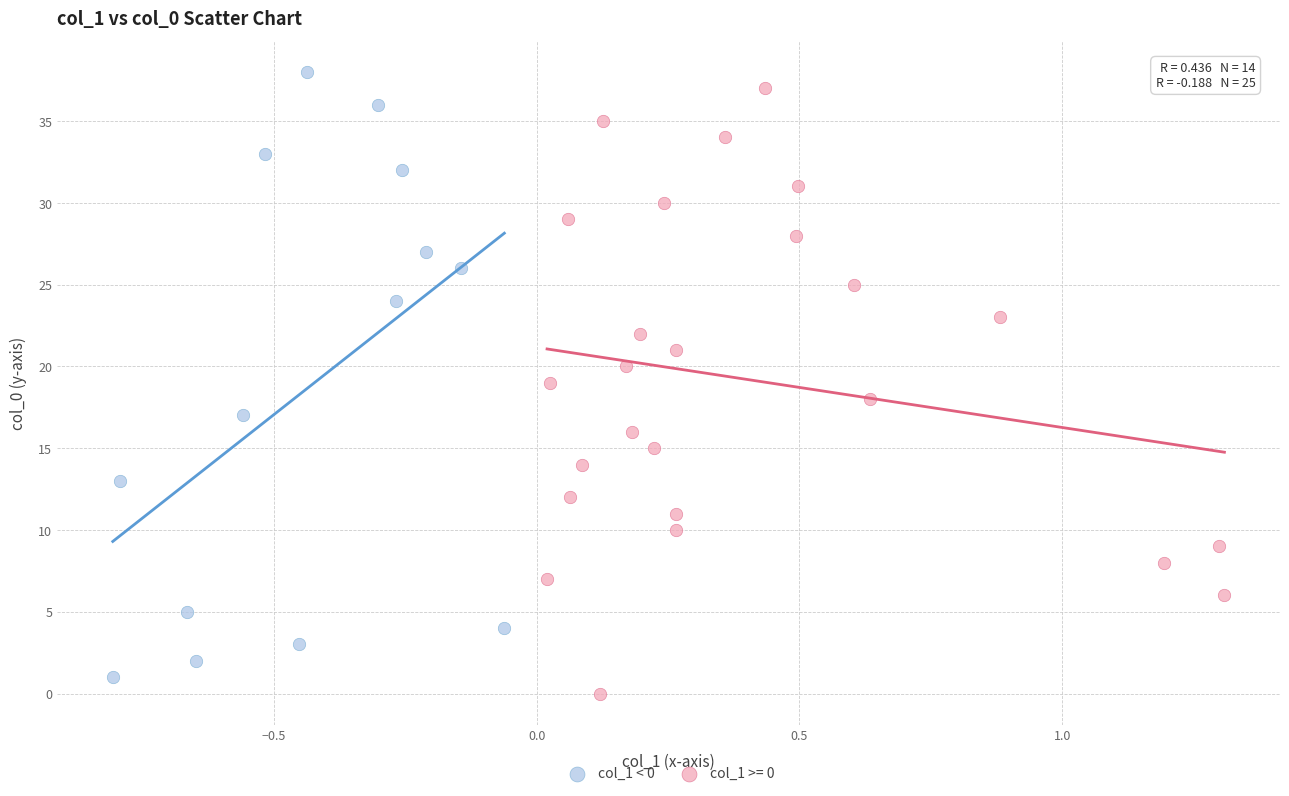

What are all the series names shown in the legend?

col_1 < 0, col_1 >= 0